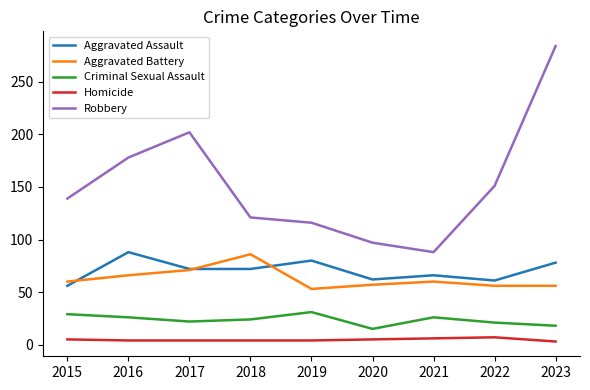

Count the number of data series in this chart.

5